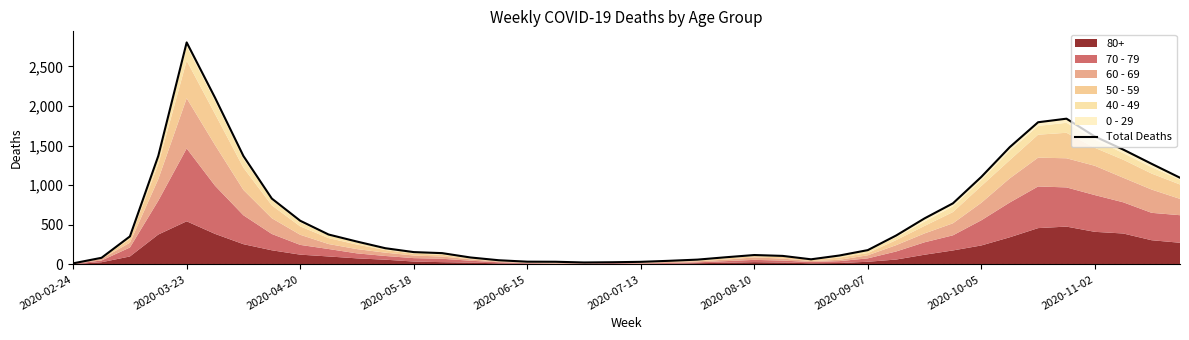

What is the change in value from 21 to 33?

+1435